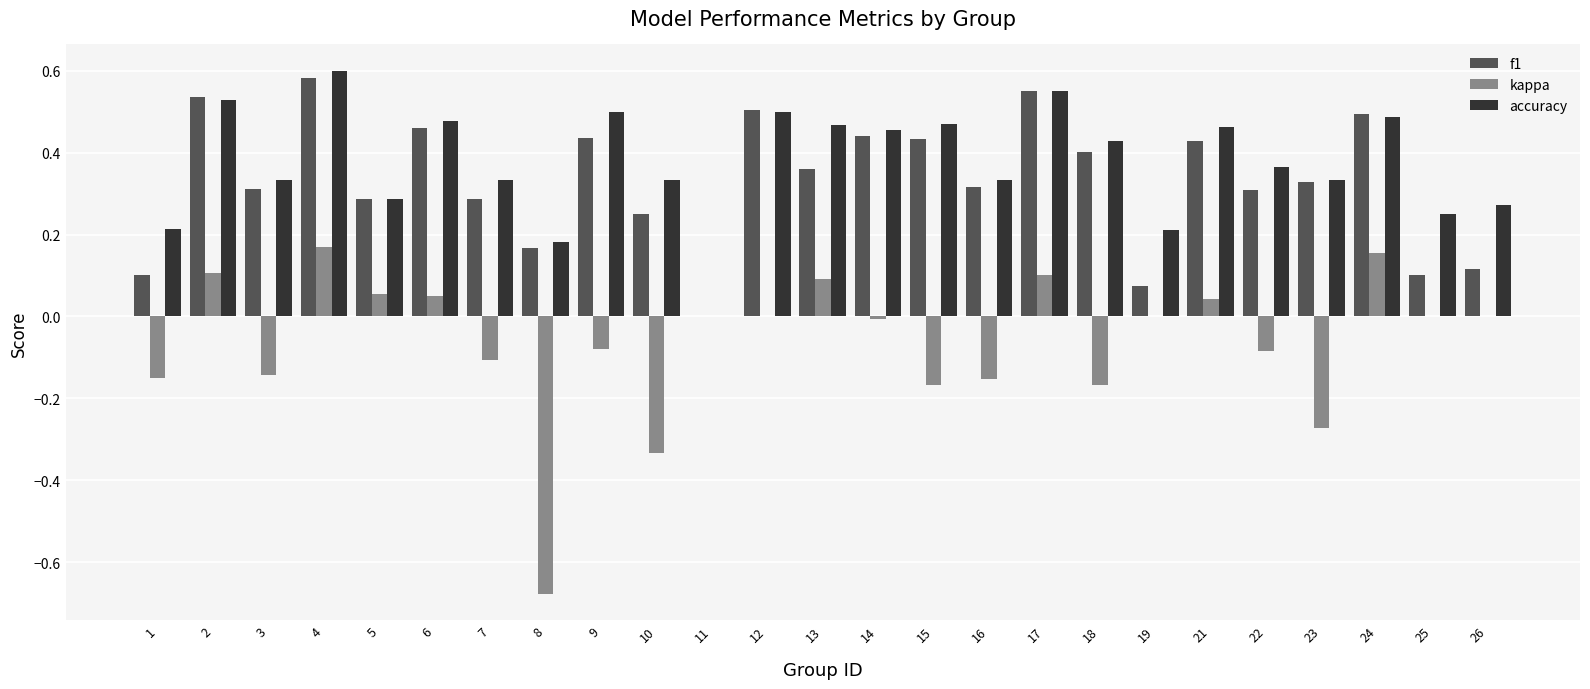

At which label does accuracy reach its peak?

4